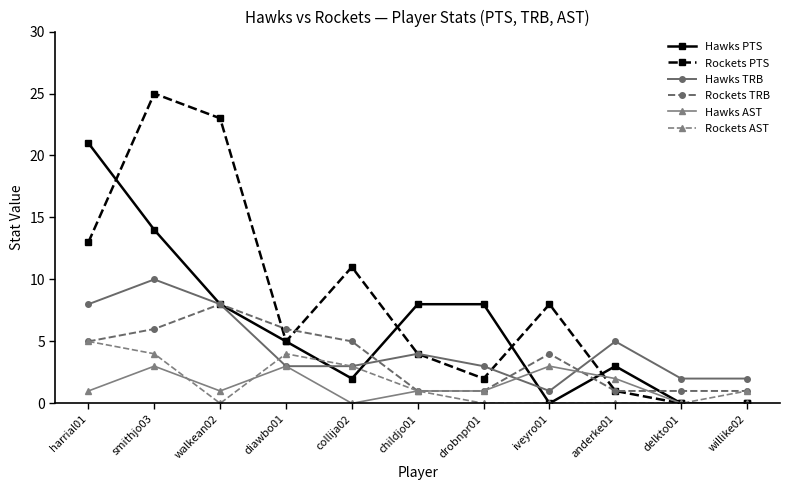

True or false: Hawks PTS has more than 2 interior local peaks.

False